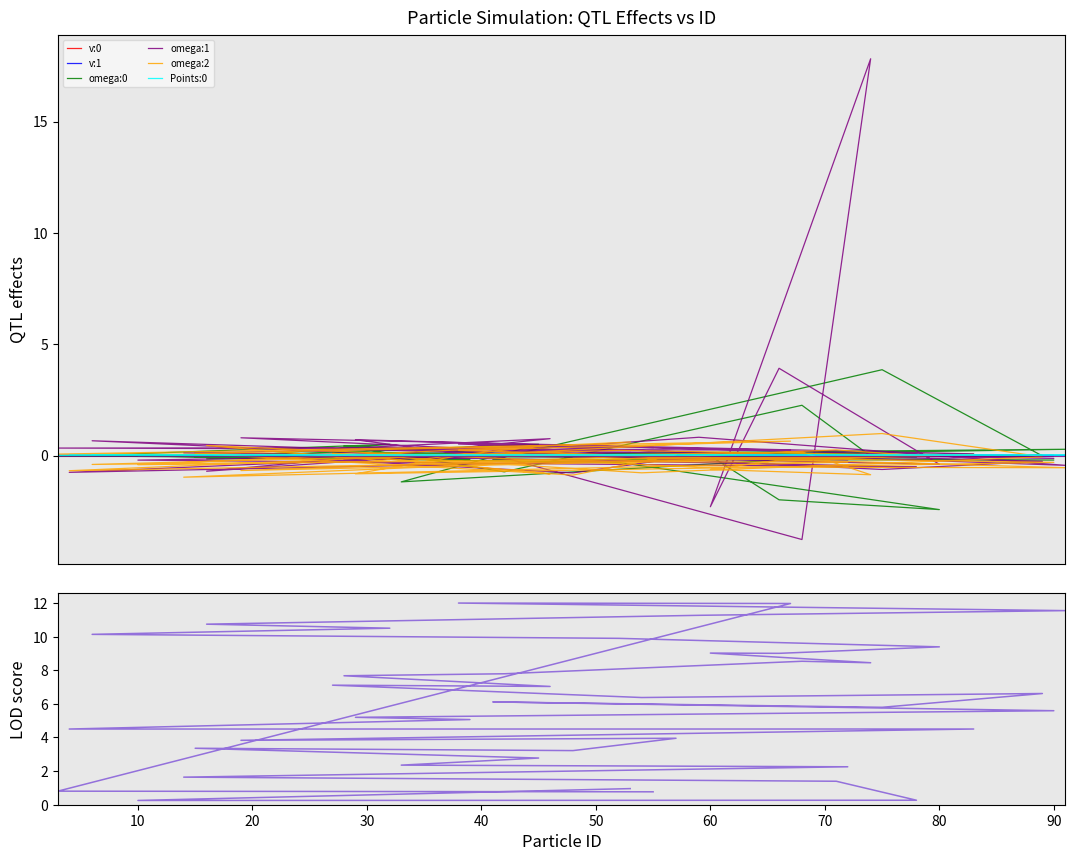

What is the minimum value shown in the chart?

-3.8